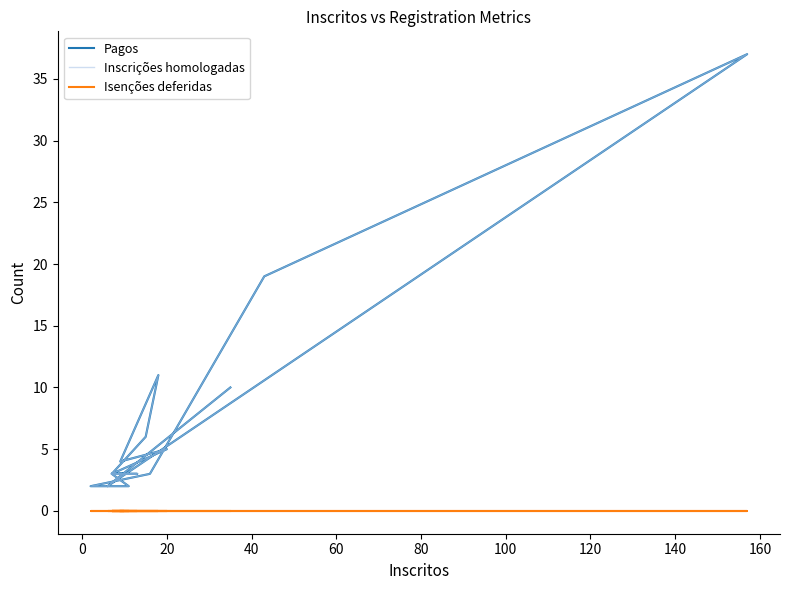

What is the label of the 3rd point from the left?

20